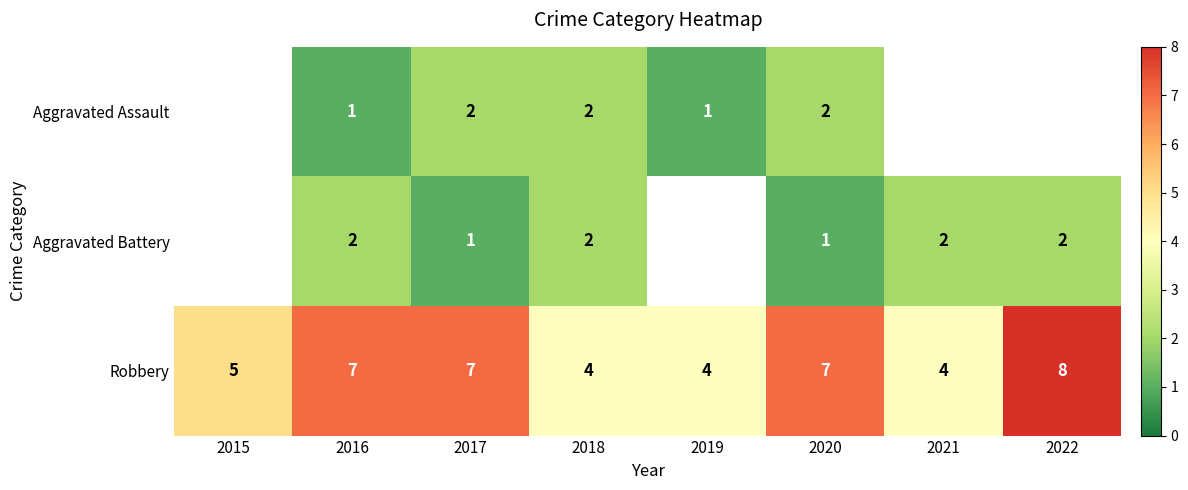

At which category does the chart reach its minimum across all series?

2016